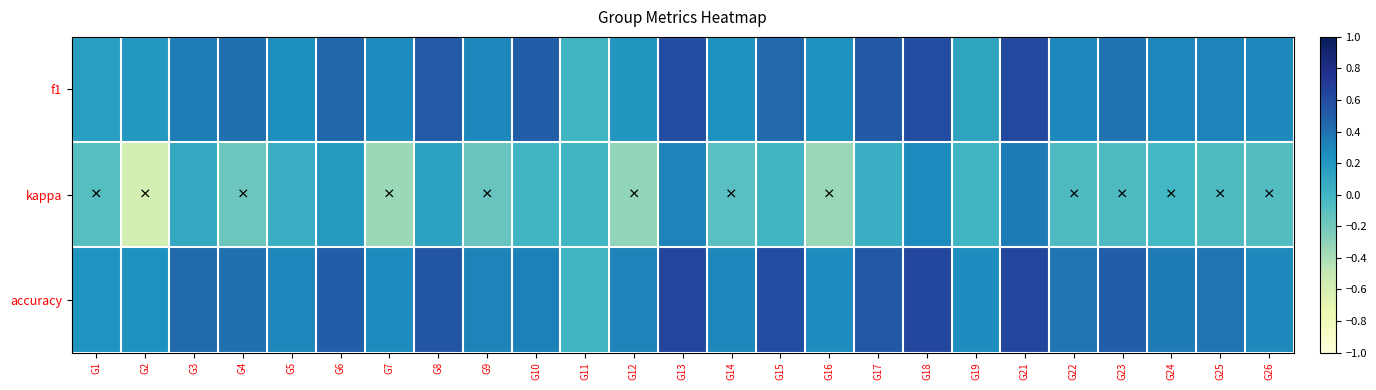

At how many categories does at least one series exceed 0?

24